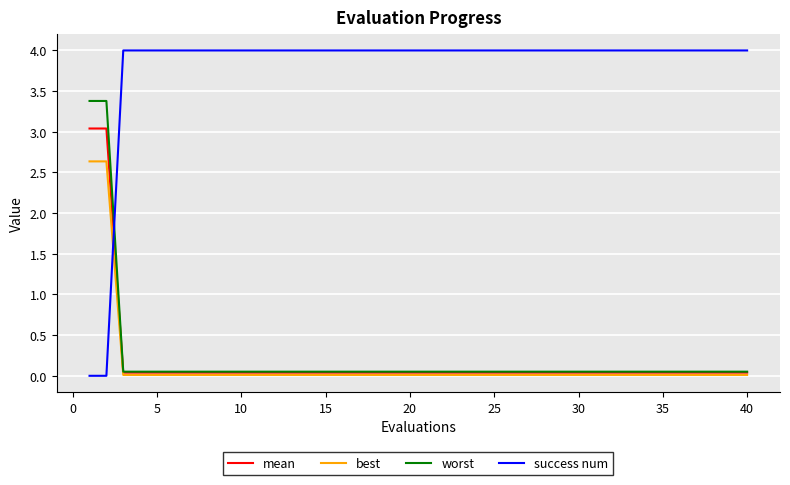

What is the difference between the second highest and second lowest values in the success num series?

4.0